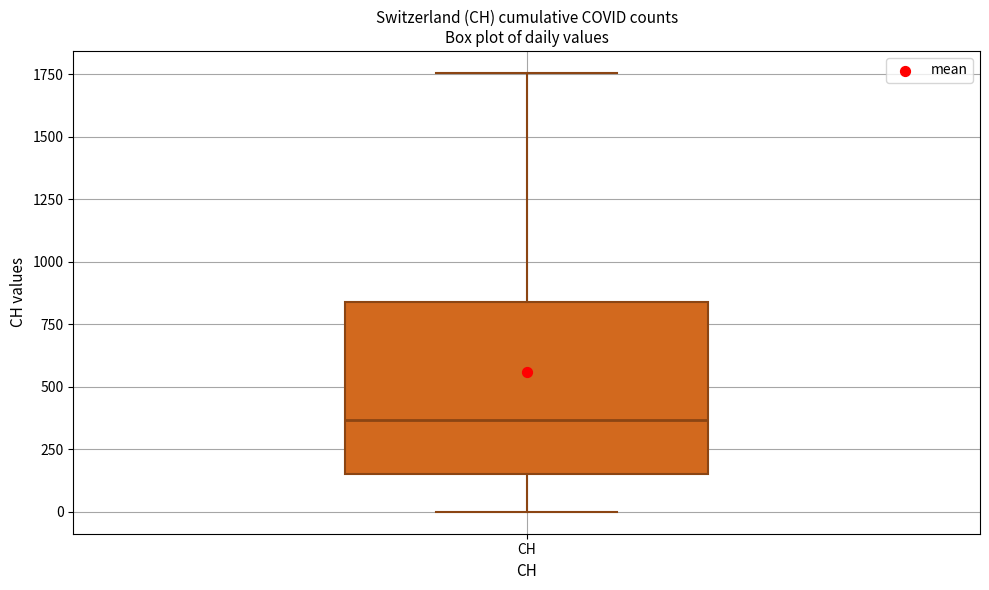

Where is the upper edge of the box for CH on the y-axis? The values are not printed on the chart, so give them approximately, as read against the axis.

850